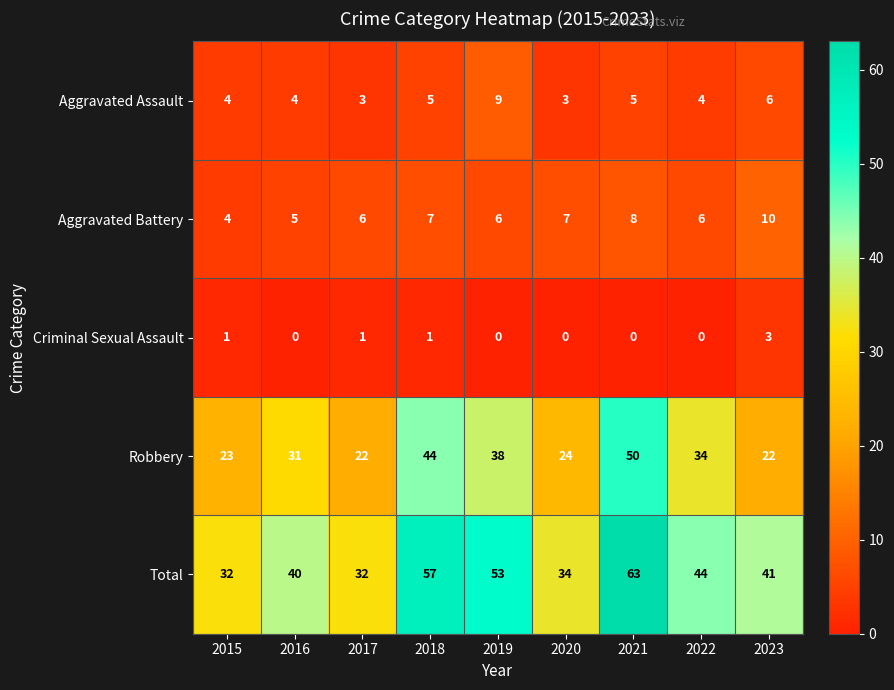

At 2023, list the series in order from smallest to largest.

Criminal Sexual Assault, Aggravated Assault, Aggravated Battery, Robbery, Total